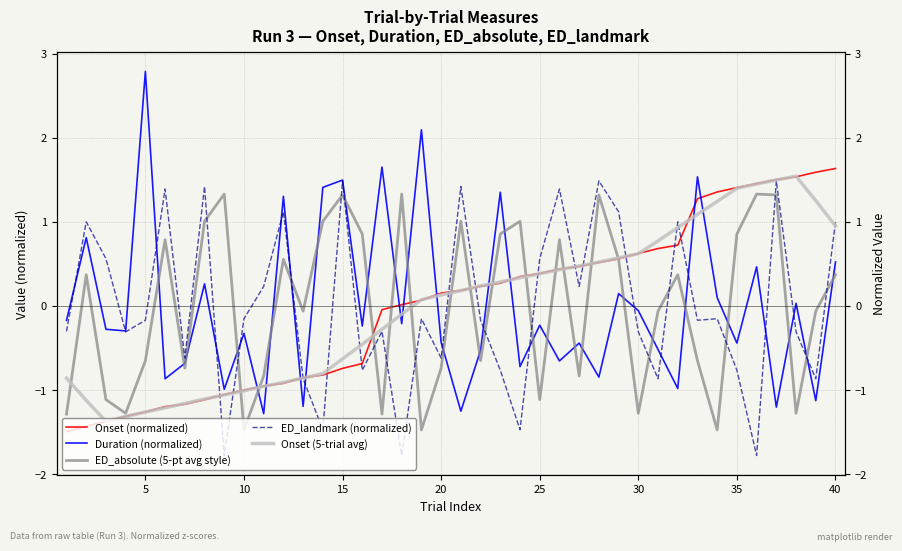

How many interior local valleys does the ED_absolute (5-pt avg style) series have?

12